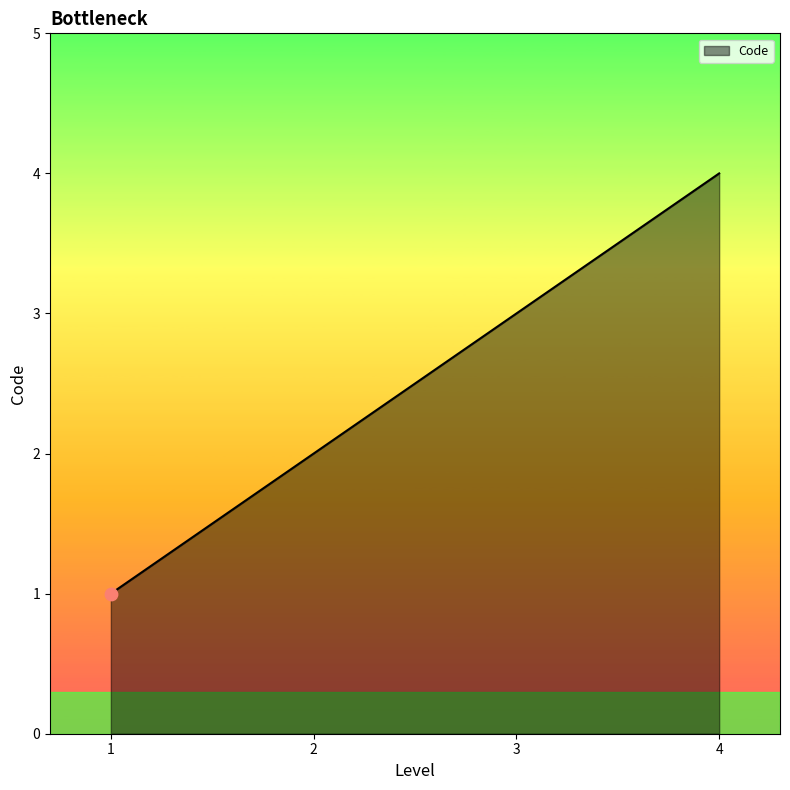

Between 3 and 1, which is larger?

3